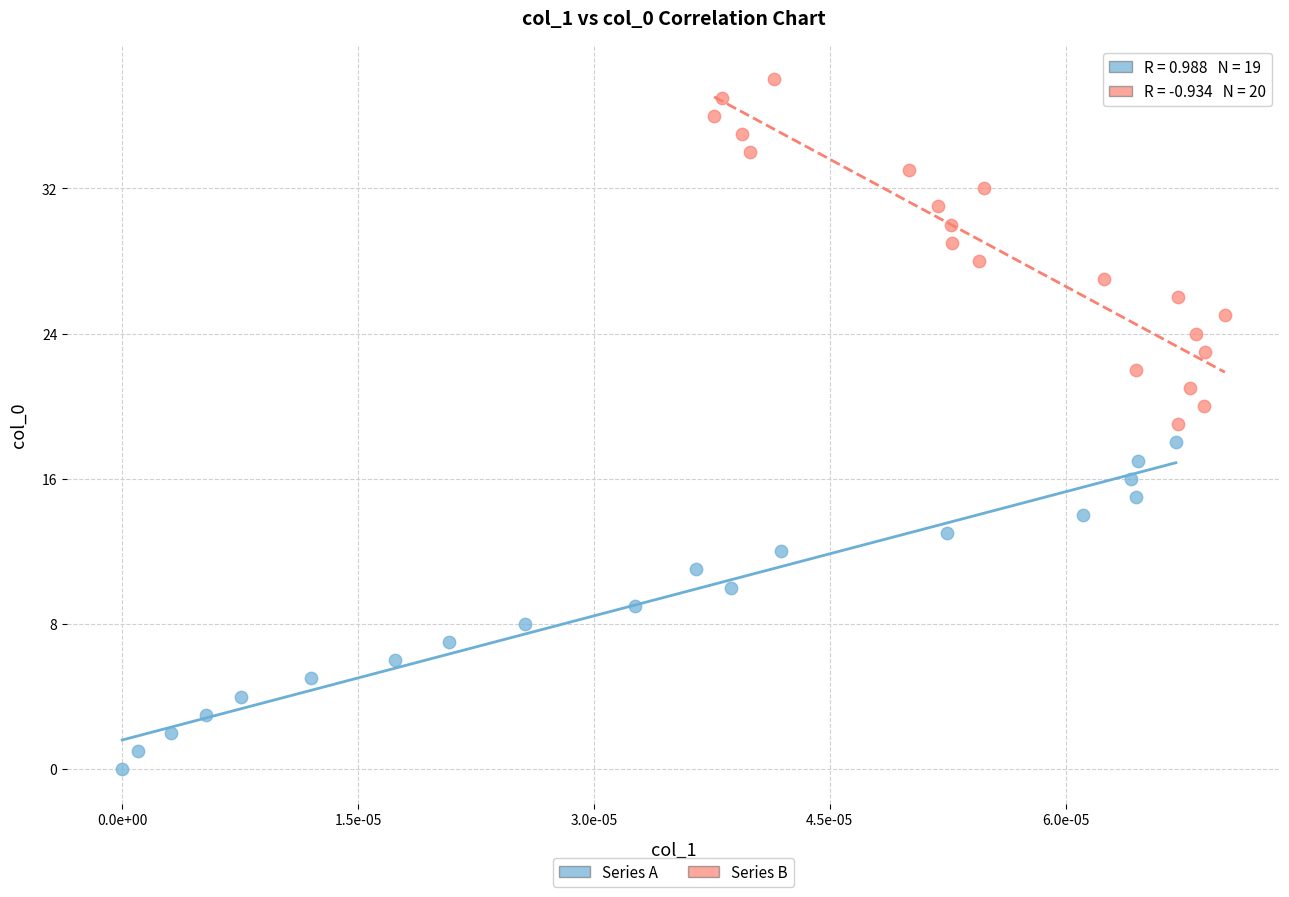

What are all the series names shown in the legend?

Series A, Series B